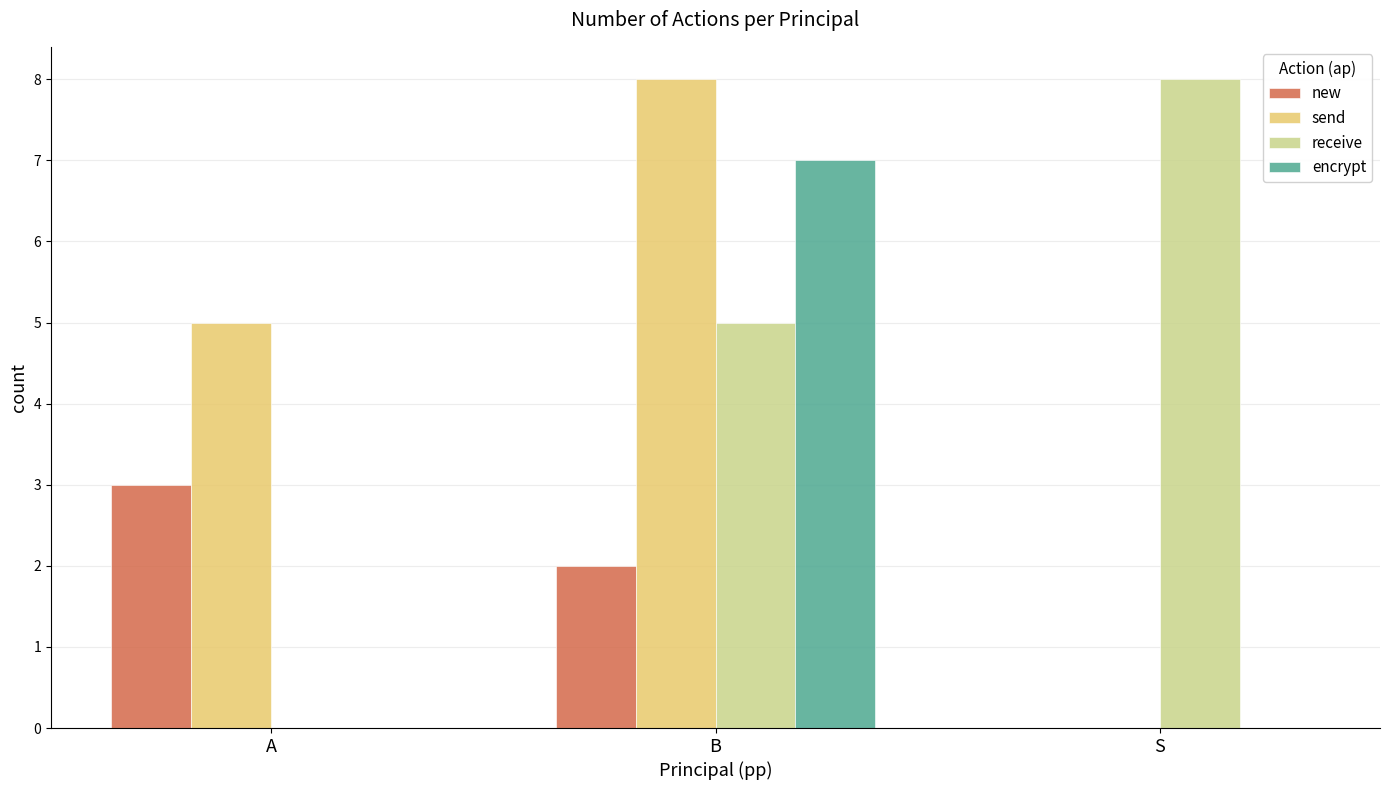

What is the total value across all series at A?

8